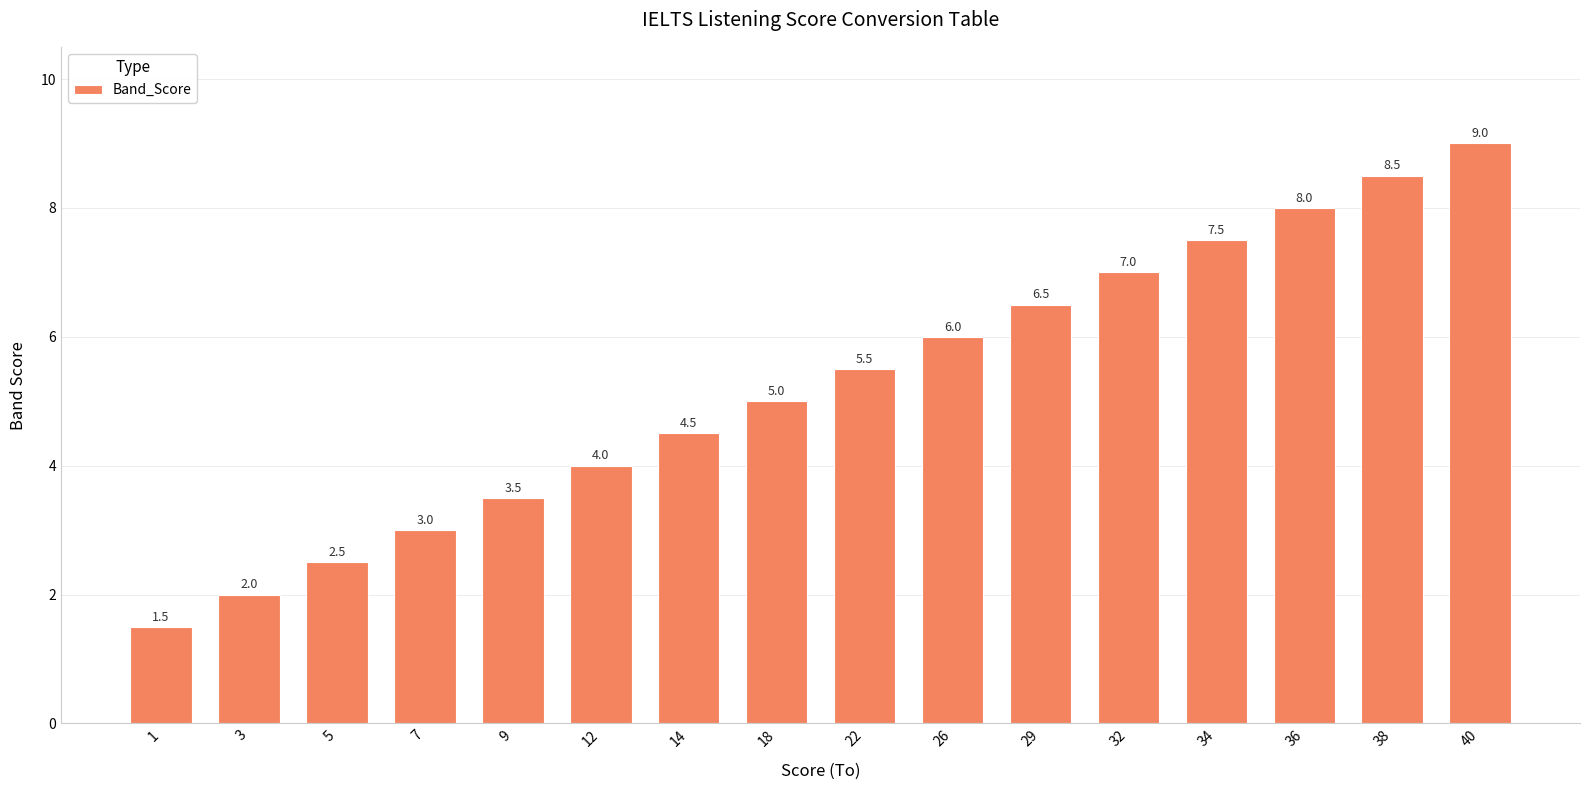

What is the value of the 5th bar from the left?

3.5